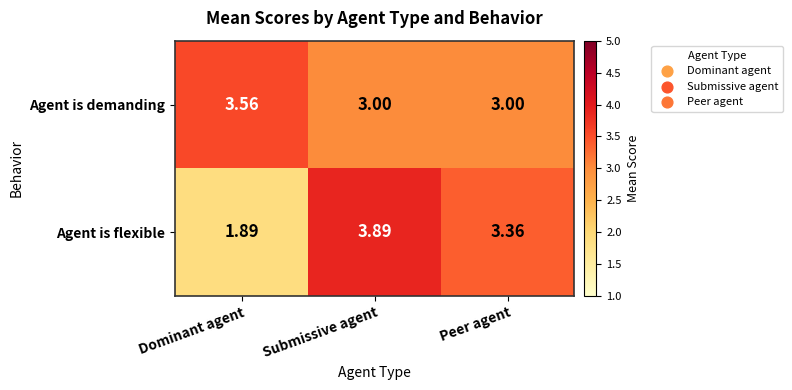

List the series in order of their peak value, highest first.

Agent is flexible, Agent is demanding